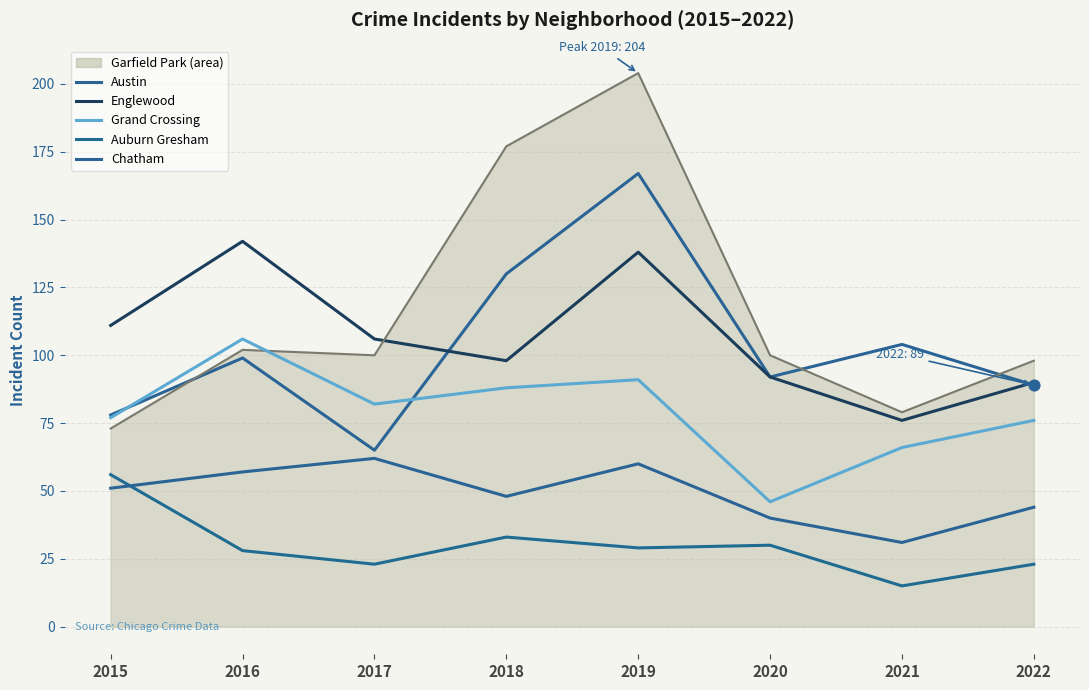

At which category is the sum across all series the highest?

2019